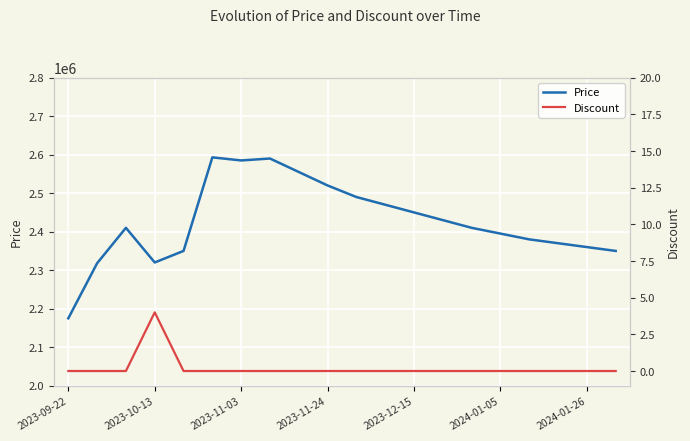

At which label does Price reach its minimum?

2023-09-22